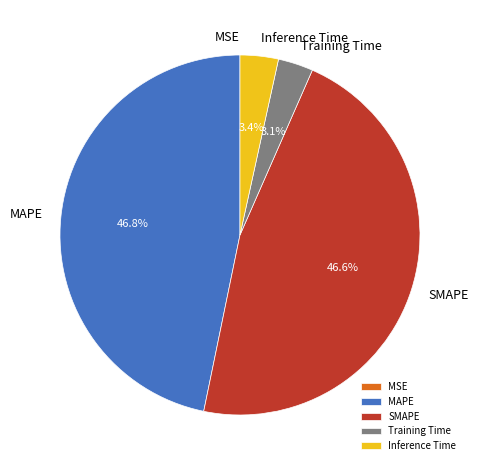

To the nearest percent, what portion does Training Time represent?

3%